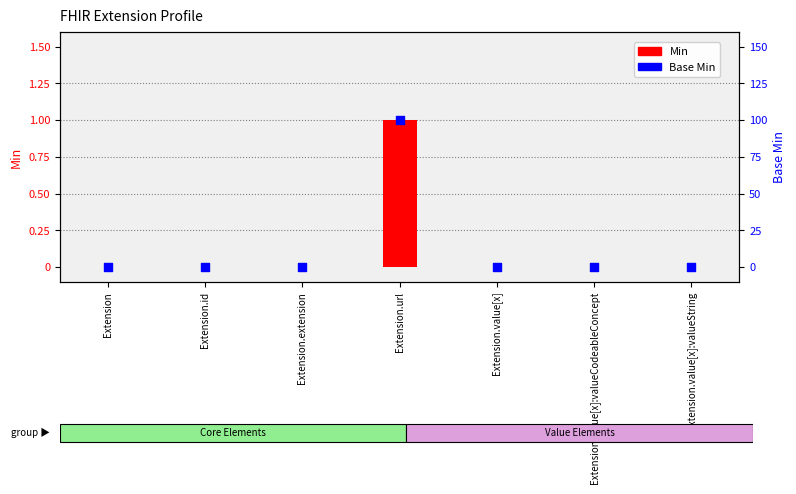

At how many categories does at least one series exceed 0?

1